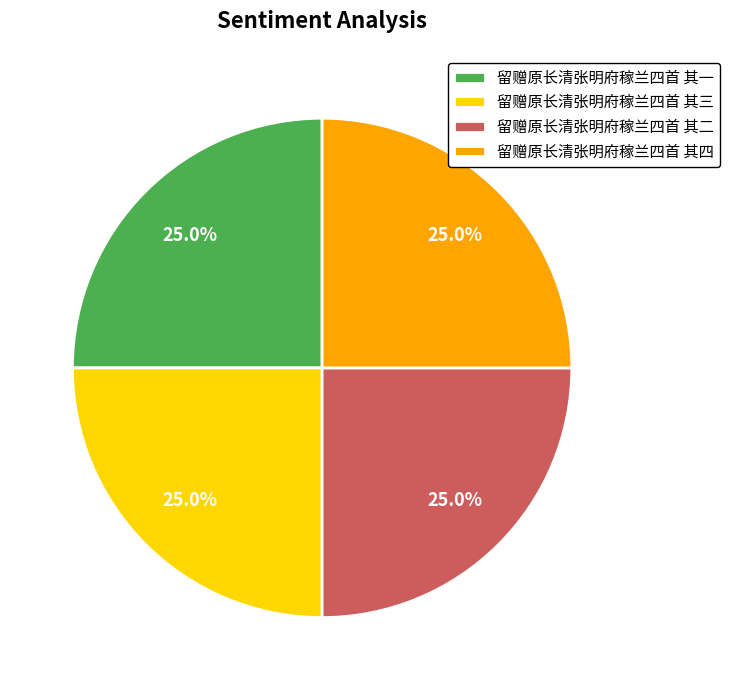

Count the number of slices in the pie.

4